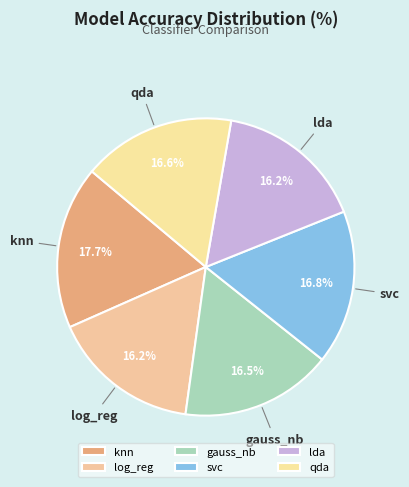

To the nearest percent, what portion does svc represent?

17%